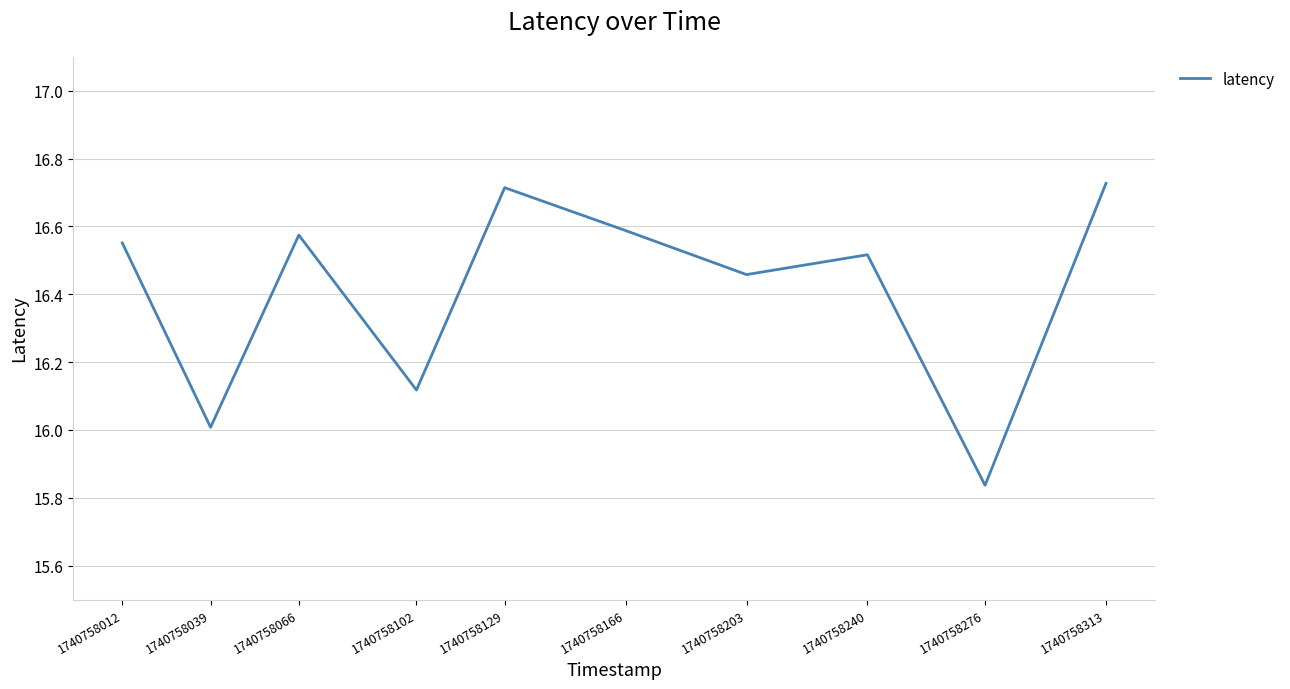

Which category has the lowest value across all series?

1740758276